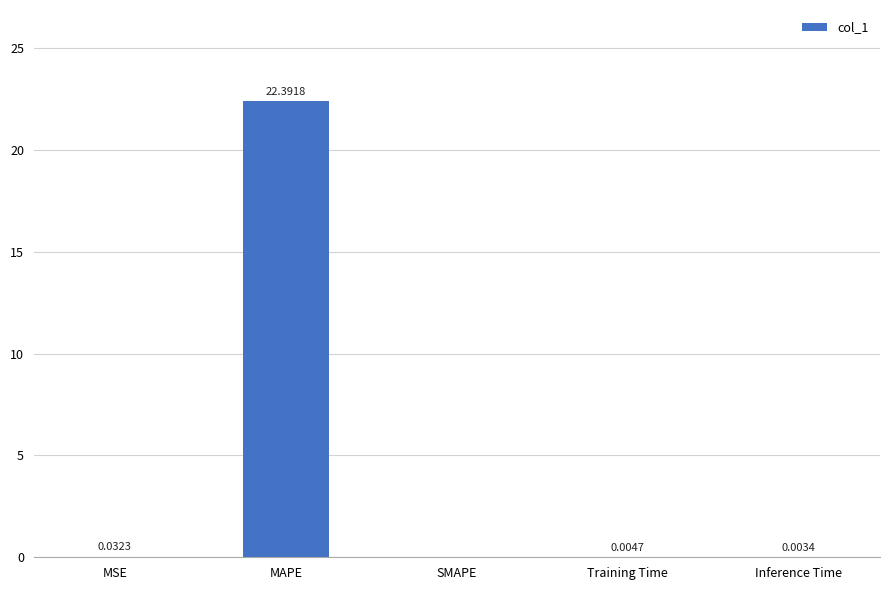

At which category does the chart reach its peak across all series?

MAPE